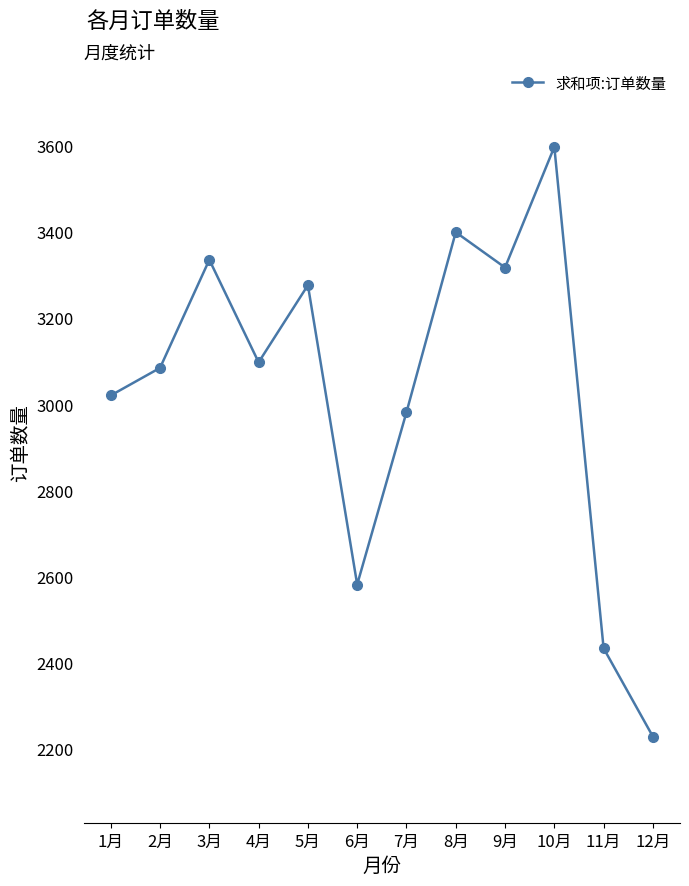

Does the chart display data point markers on the line(s)?

Yes